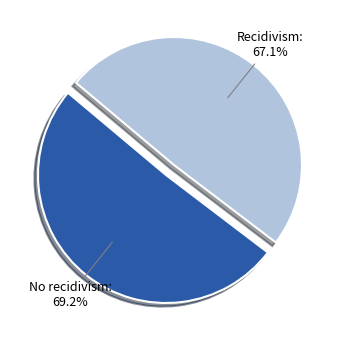

Rank the categories by value from highest to lowest.

No recidivism, Recidivism